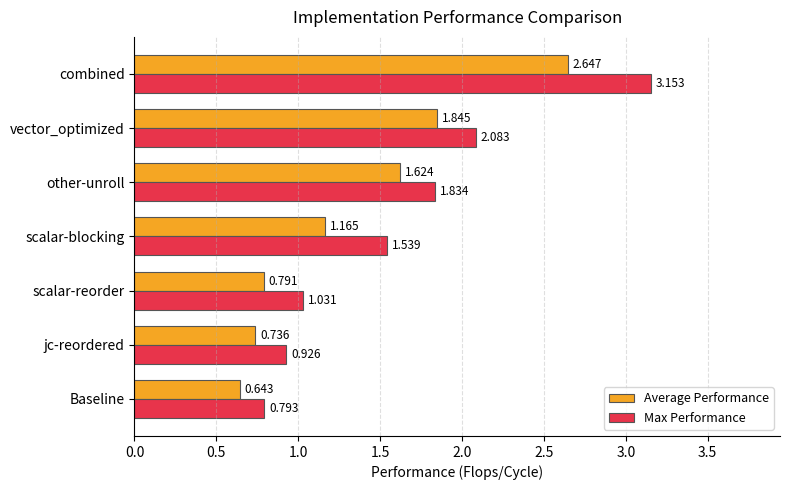

How many categories are shown in the chart?

7